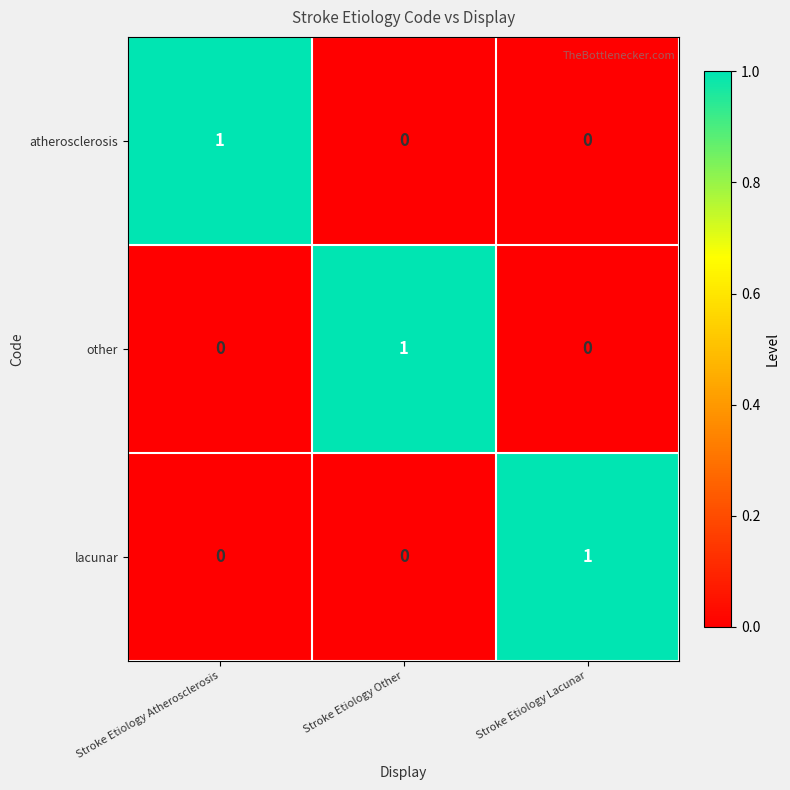

The value of atherosclerosis at Stroke Etiology Lacunar is -1. True or false?

False